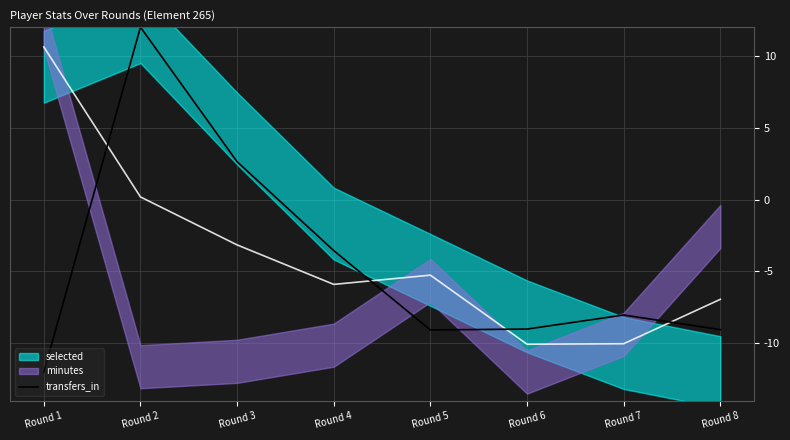

At which category does the data reach its first local peak?

Round 2